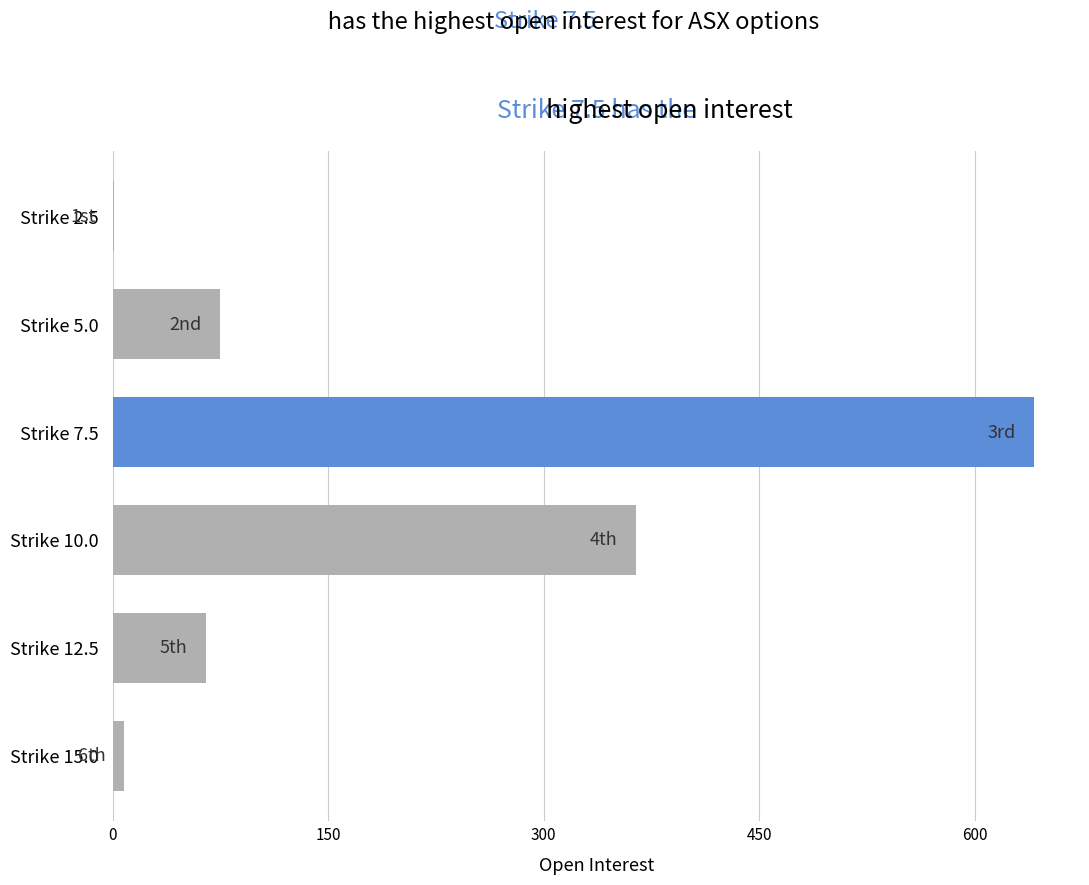

What is the sum of all values?

1154